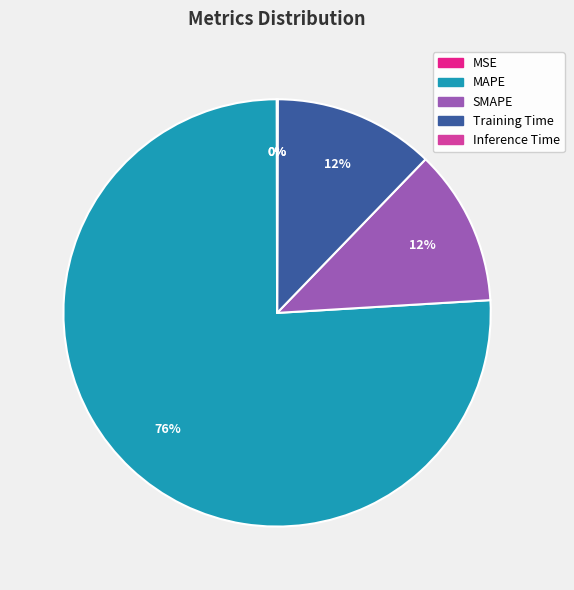

True or false: SMAPE accounts for 12% of the total.

True